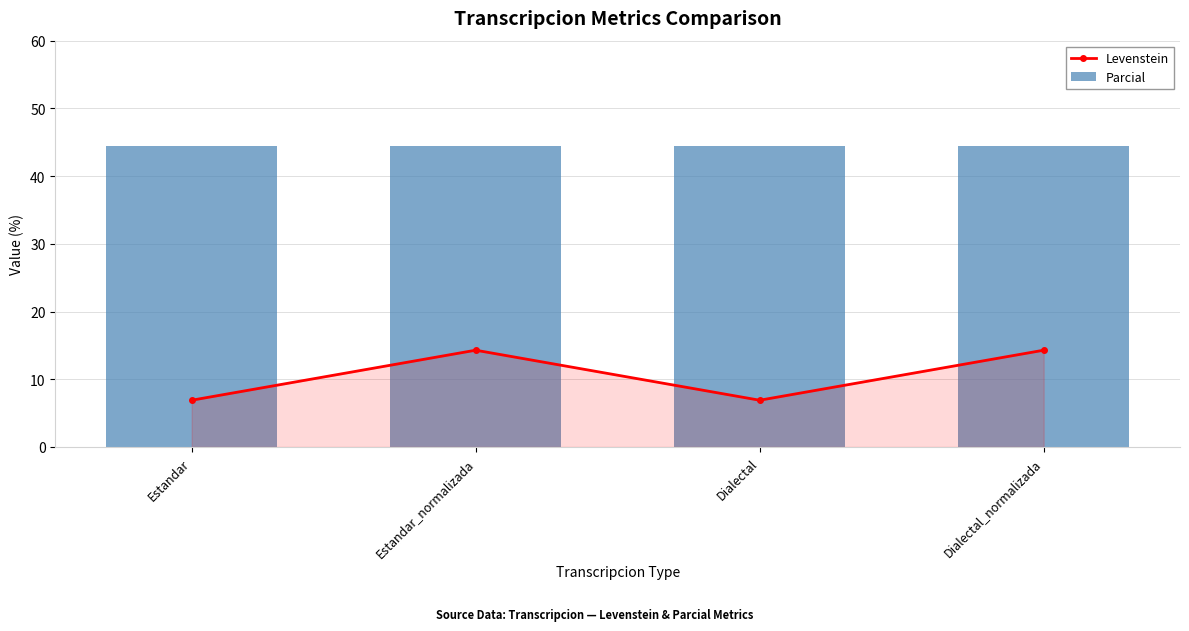

The Levenstein series shows 6.9 at Dialectal. True or false?

True